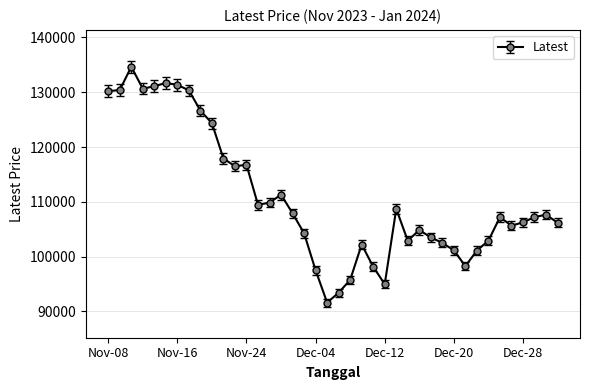

True or false: there are more than 2 points higher than both neighbors.

True